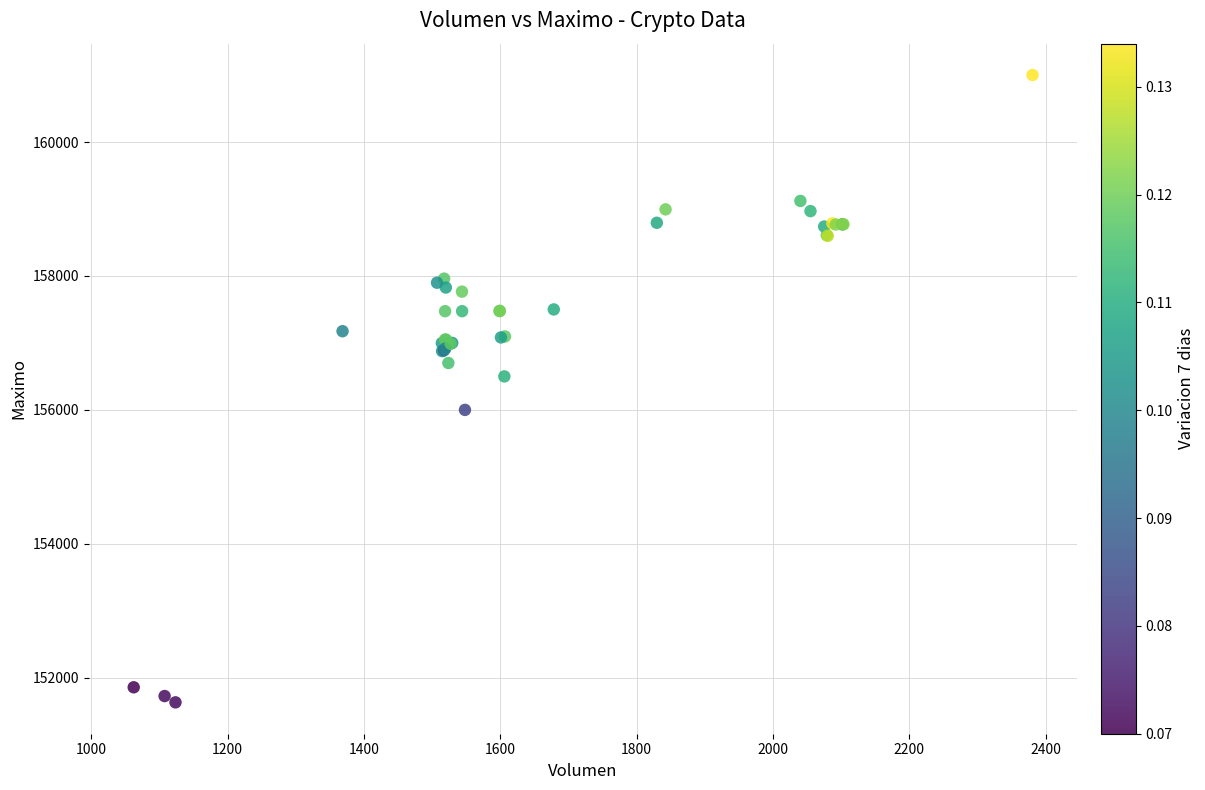

What Y value in the scatter plot is closest to 156316?

156500